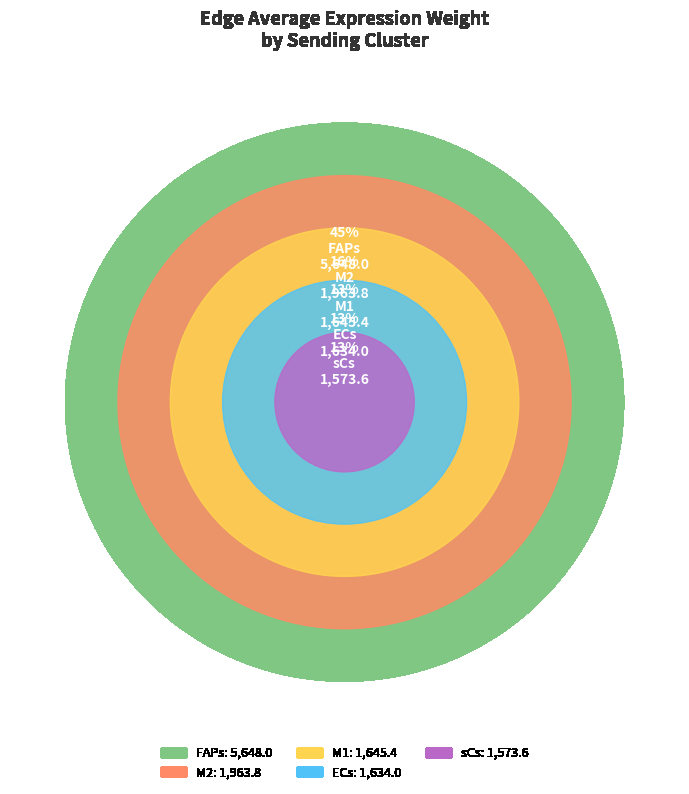

Count the number of slices in the pie.

5